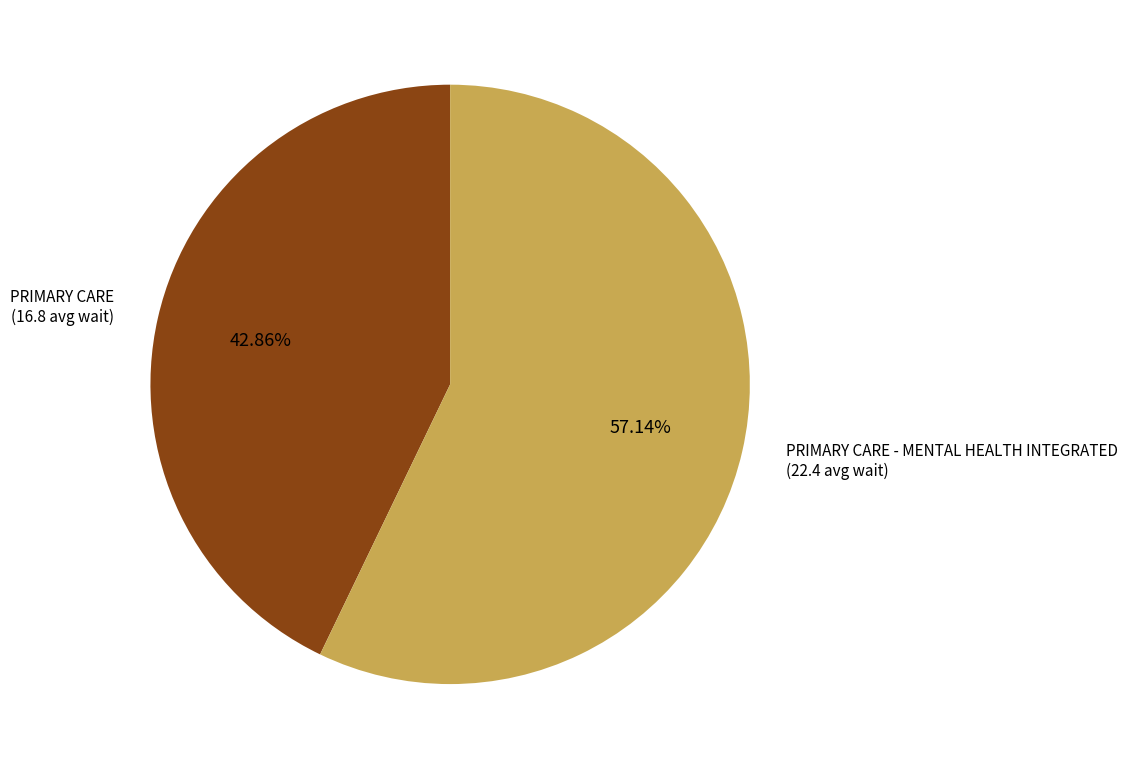

How much of the chart is everything except PRIMARY CARE?

57.1%